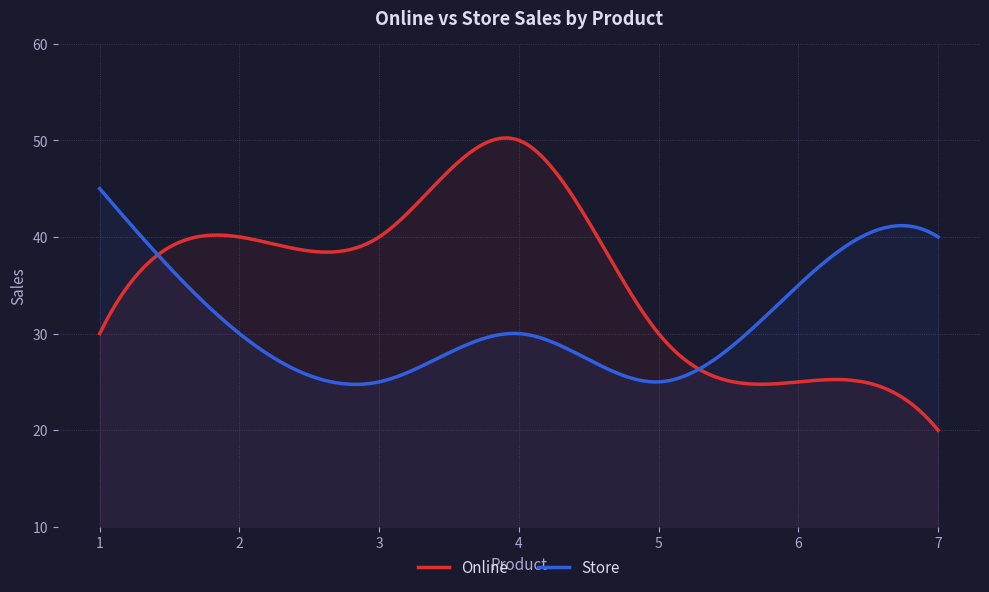

What is the average value of the Store series?

31.2